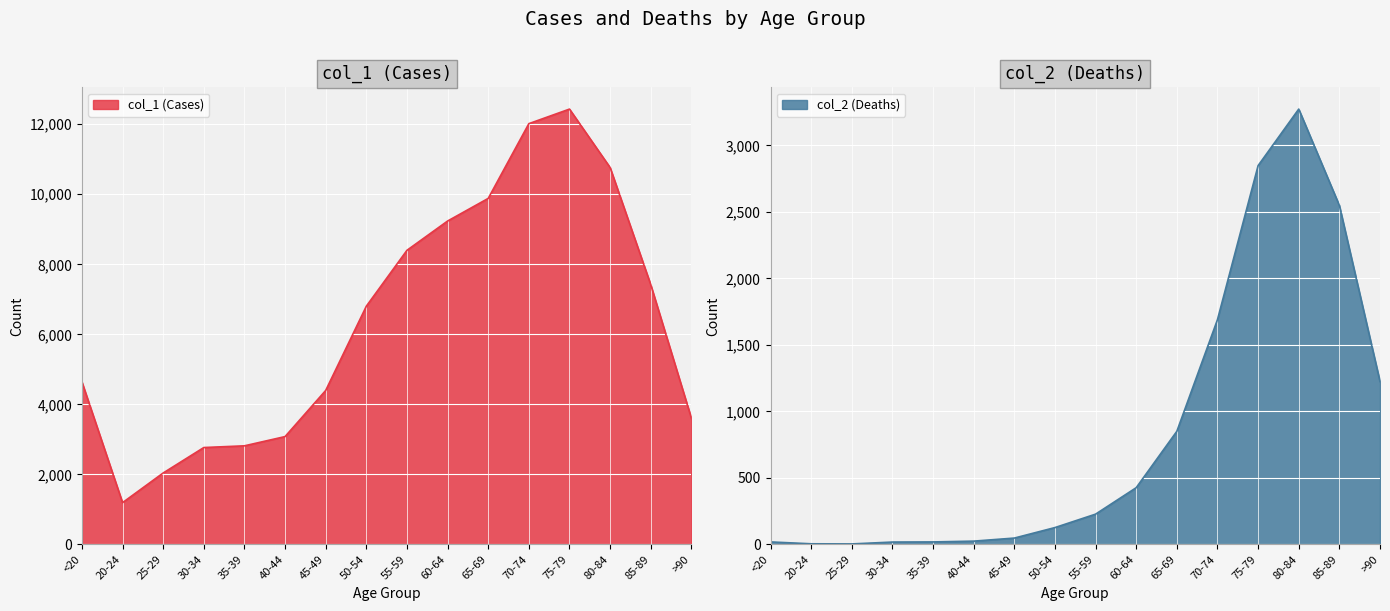

Which has a higher value, 75-79 or <20?

75-79